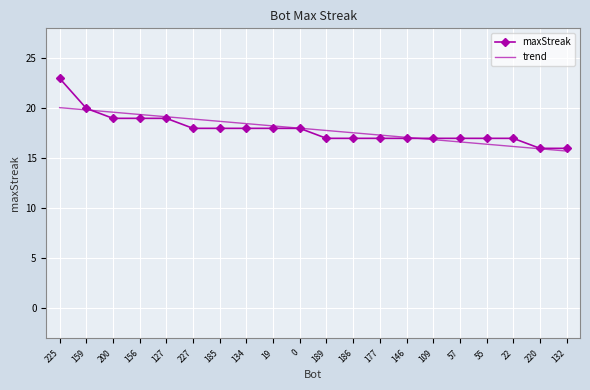

The value of maxStreak at 177 is 17.0. True or false?

True